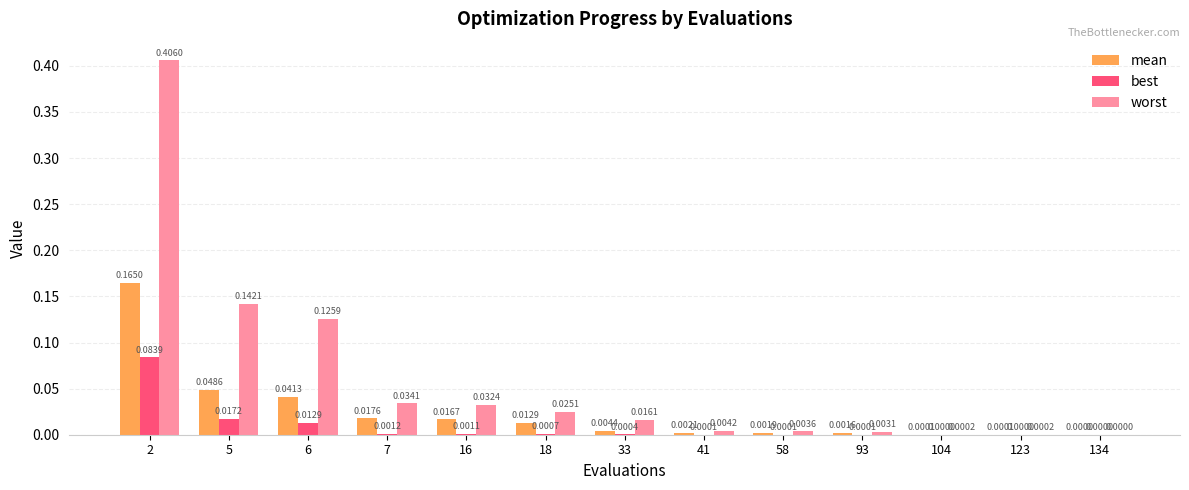

Which category has the highest value across all series?

2